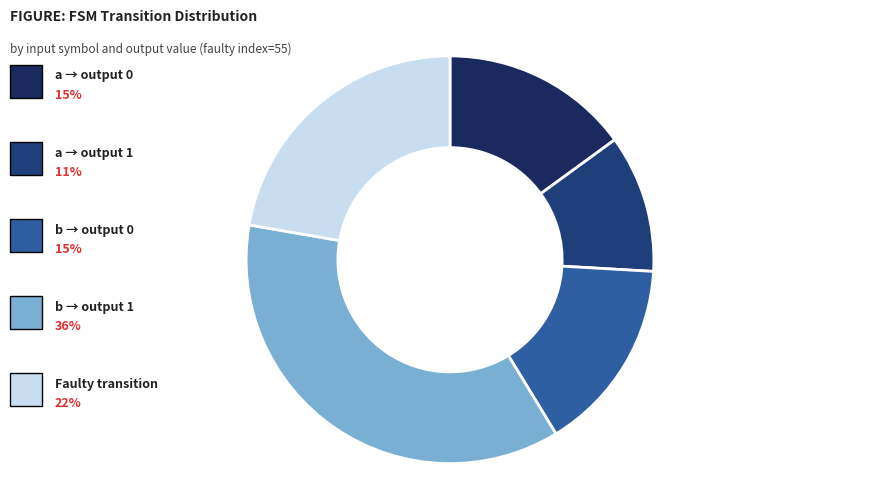

Count the number of slices in the pie.

5